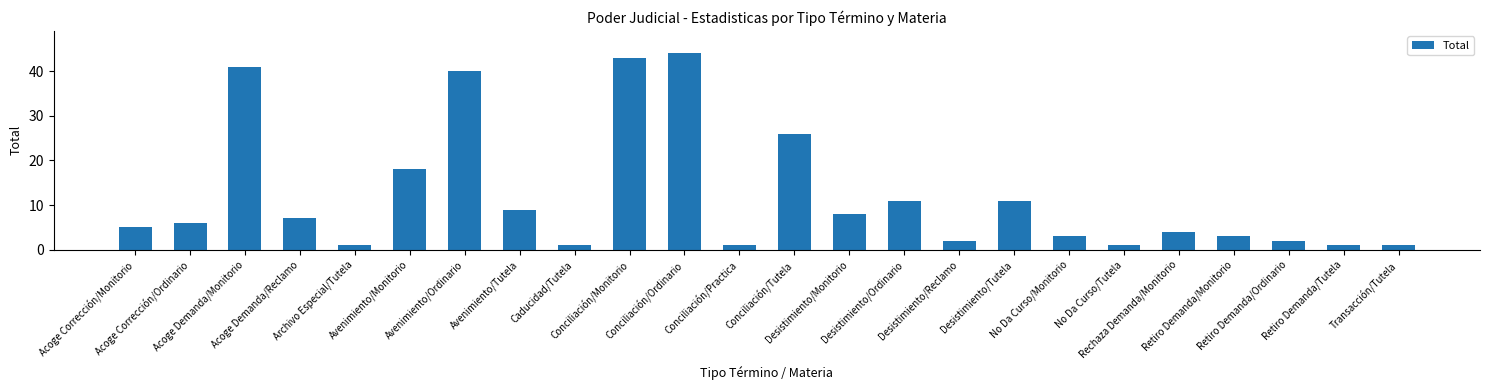

Count the number of data series in this chart.

1